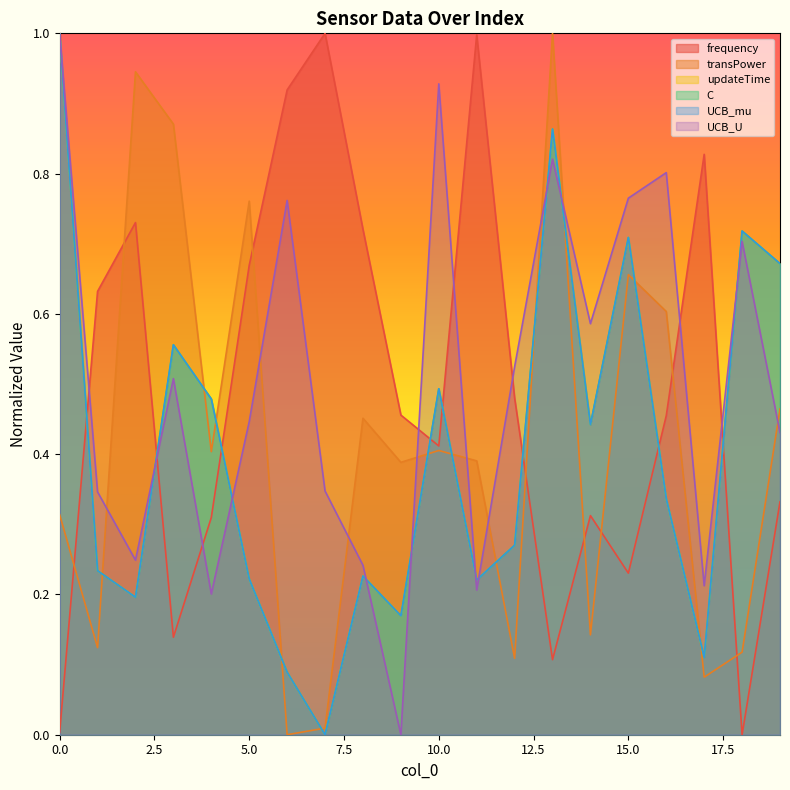

Which series has the widest spread of values?

frequency